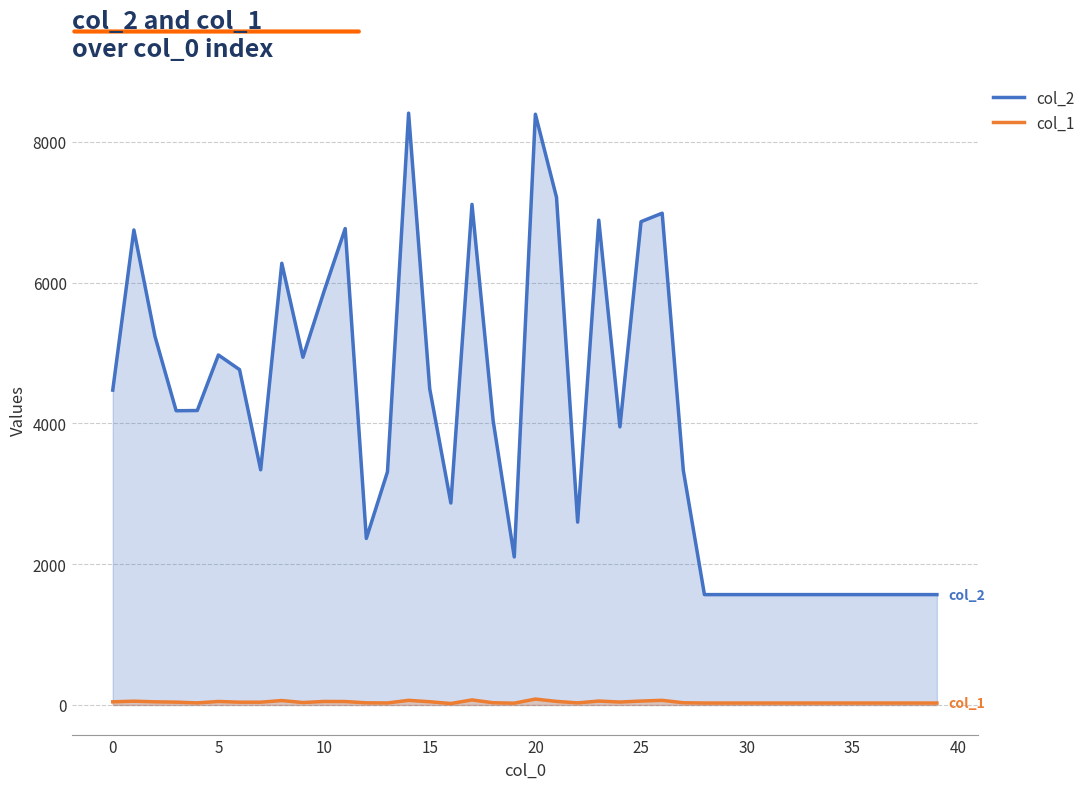

What is the difference between the maximum and second lowest values in the col_1 series?

58